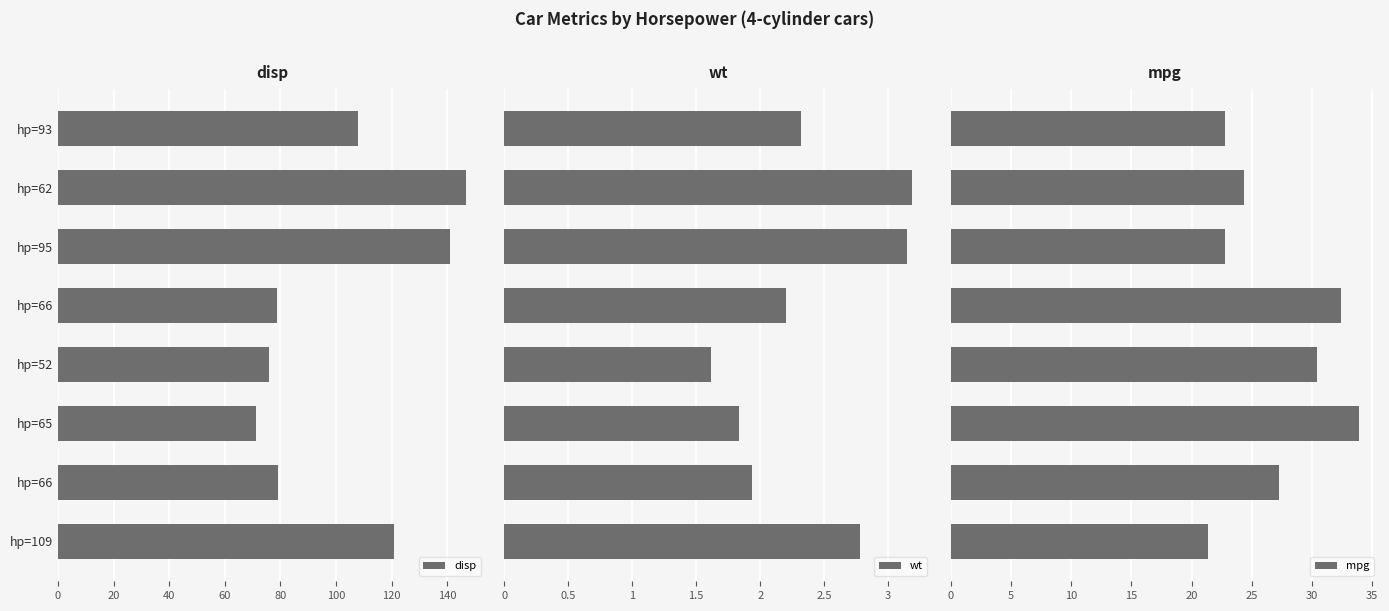

What is the value of the mpg bar at the 6th from the left?

33.9